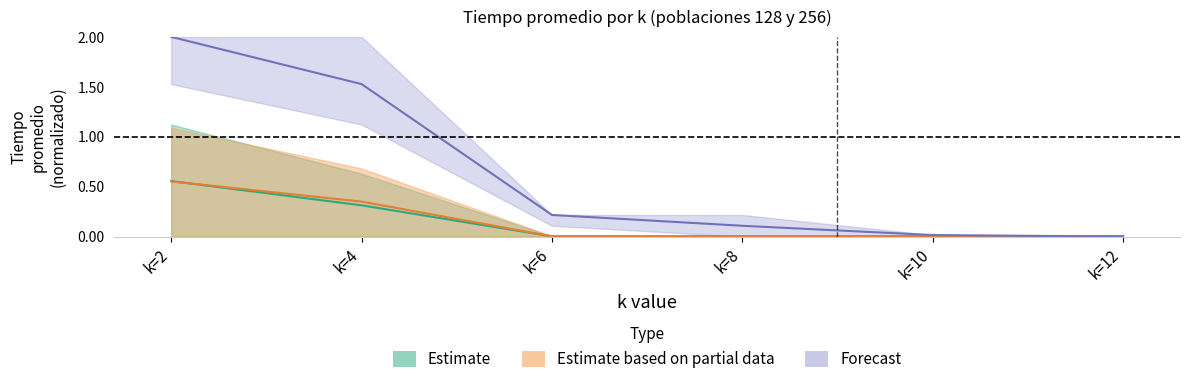

Reading left to right, list all the values displayed in this chart.

pop128_p04: 0.6	0.3	0.0	0.0	0.0	0.0
pop128_p05: 0.6	0.4	0.0	0.0	0.0	0.0
pop256_p04: 2.0	1.5	0.2	0.1	0.0	0.0